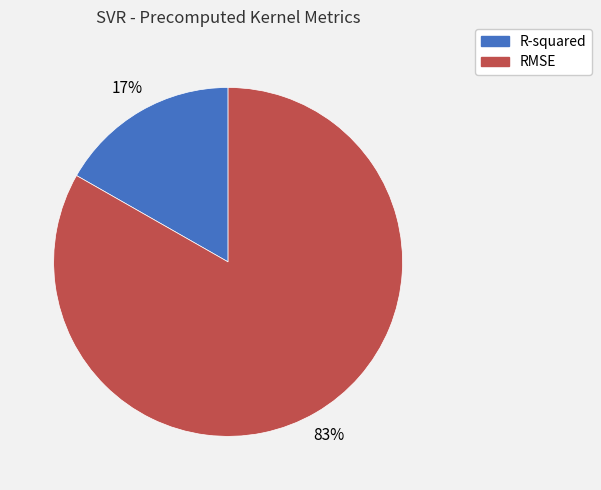

Do RMSE and R-squared together represent more than half of the pie?

Yes